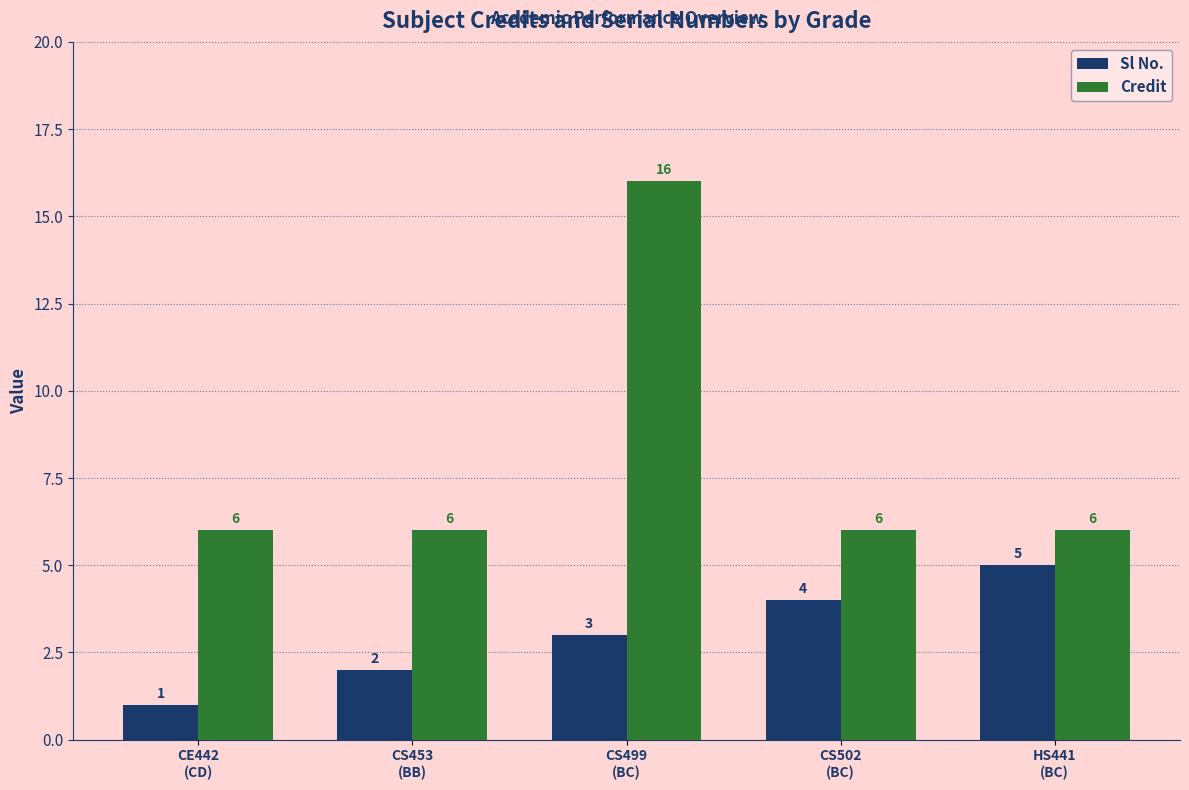

List the series in order of their peak value, highest first.

Credit, Sl No.